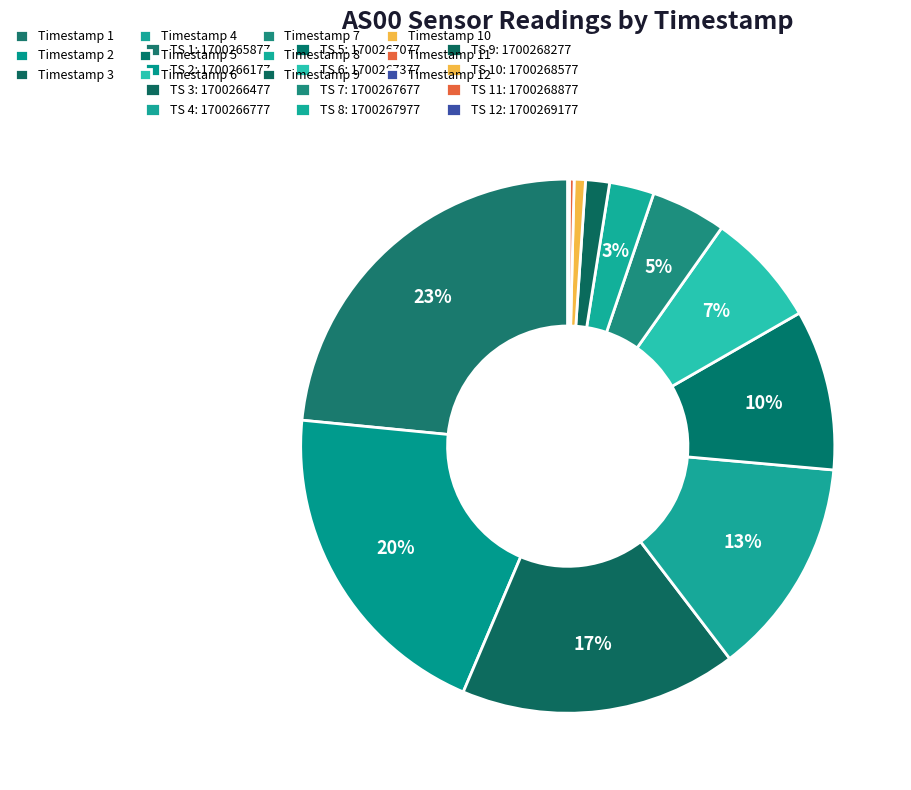

Which slice is the smallest?

1700269177